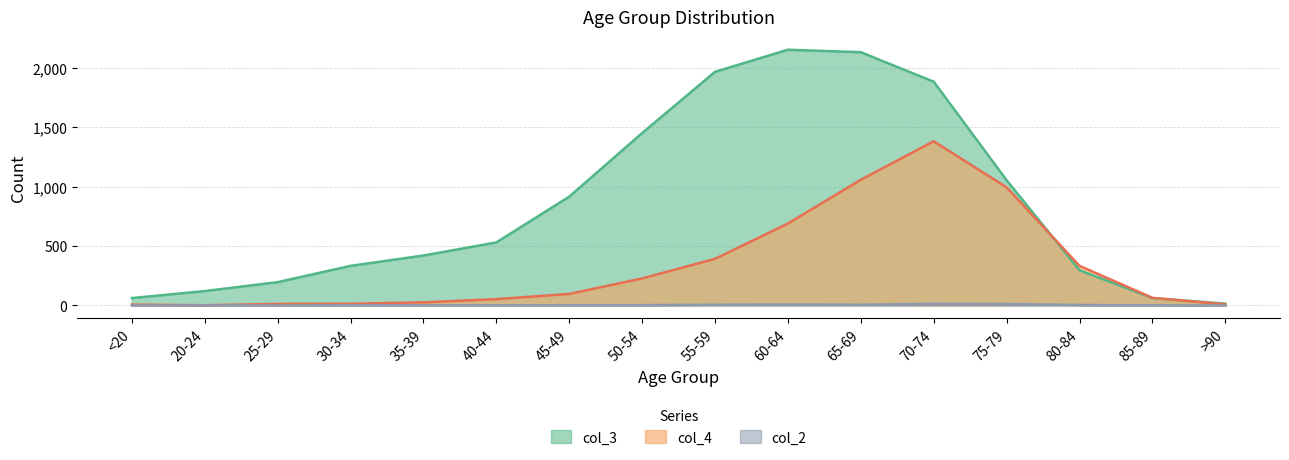

What position from the left is 55-59?

9